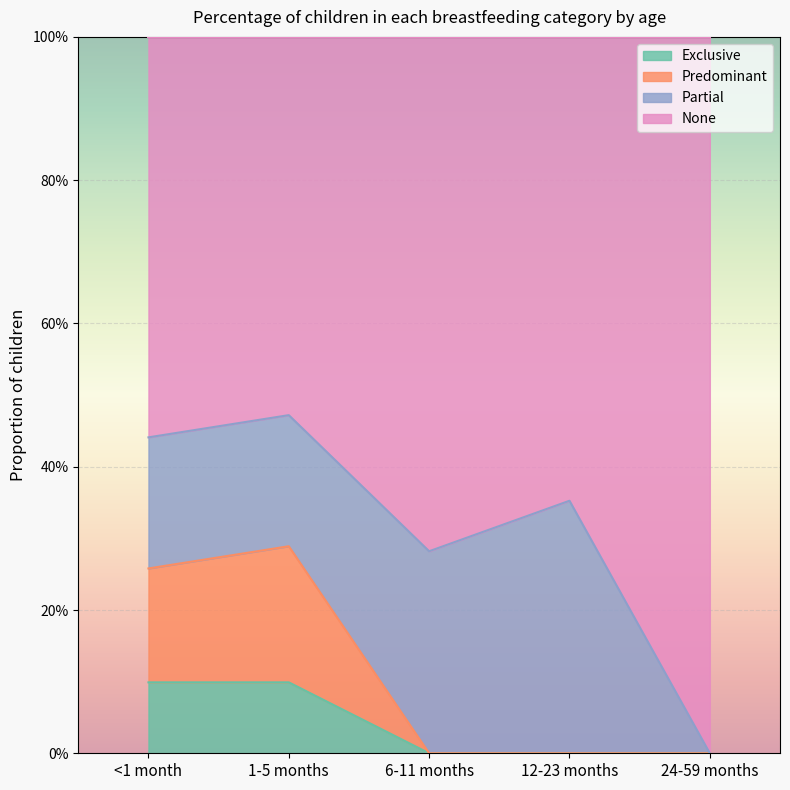

What is the label of the 1st point from the left?

<1 month